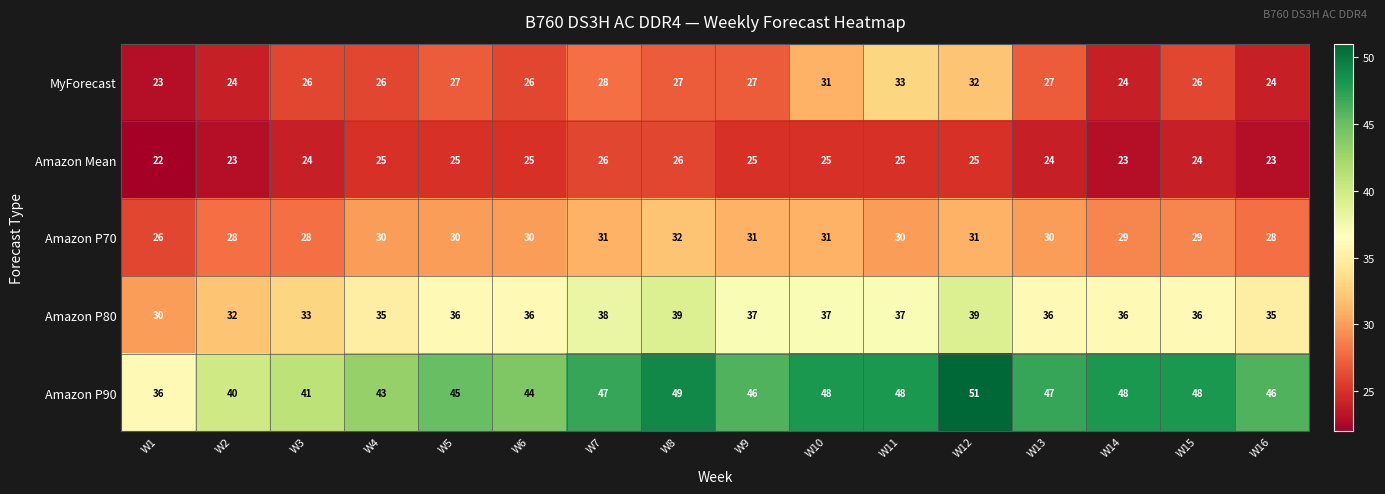

What is the average value of the Amazon P70 series?

30